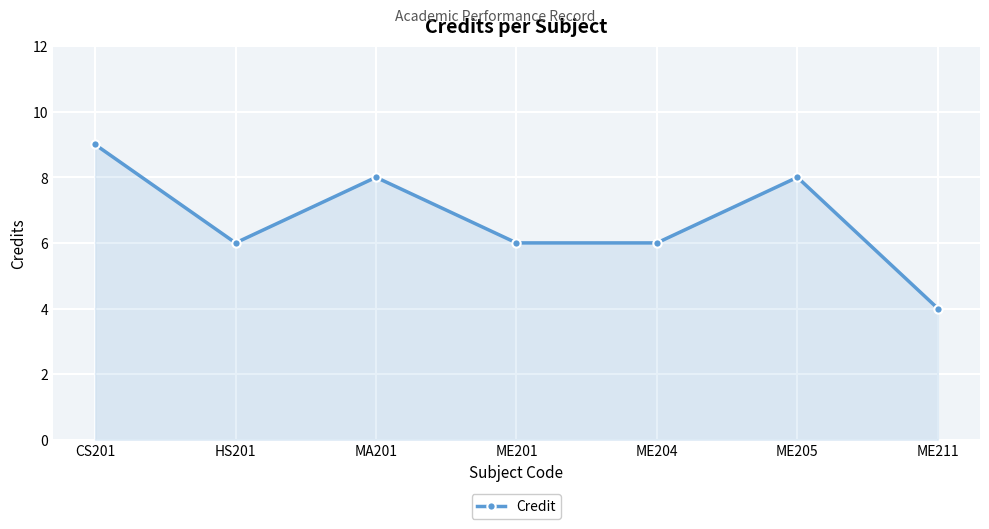

What is the smallest value displayed?

4